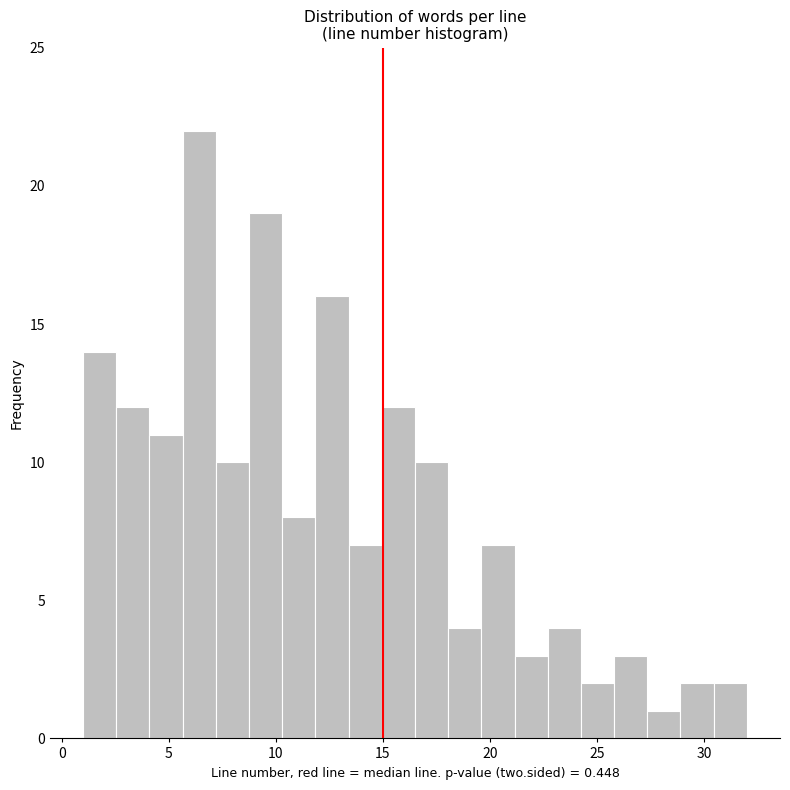

Read against the x-axis, roughly where is the centre of the tallest bar?

6.5